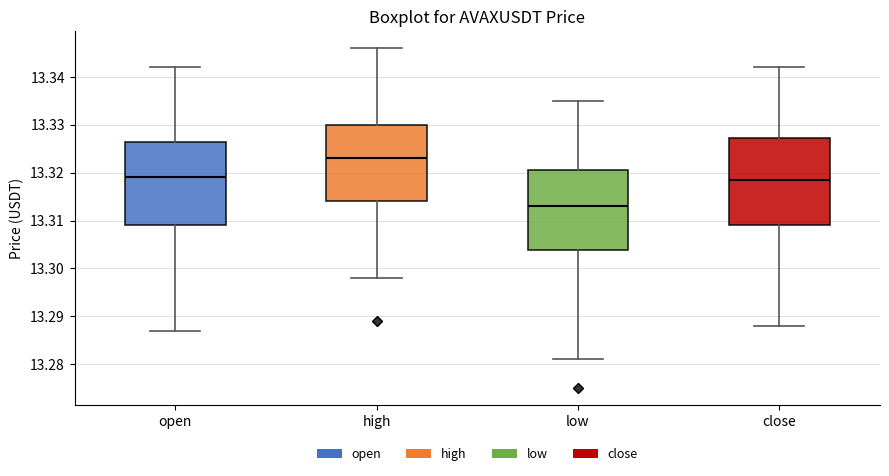

Reading left to right, transcribe this box plot: for each box, give where its median line is, the range the box spans, and where its two whiskers end, as read against the y-axis. The values are not printed on the chart, so give them approximately, as read against the axis.

open: median 13.319, box 13.309 to 13.327, whiskers 13.287 to 13.342
high: median 13.323, box 13.314 to 13.330, whiskers 13.298 to 13.346
low: median 13.313, box 13.304 to 13.321, whiskers 13.281 to 13.335
close: median 13.319, box 13.309 to 13.327, whiskers 13.288 to 13.342